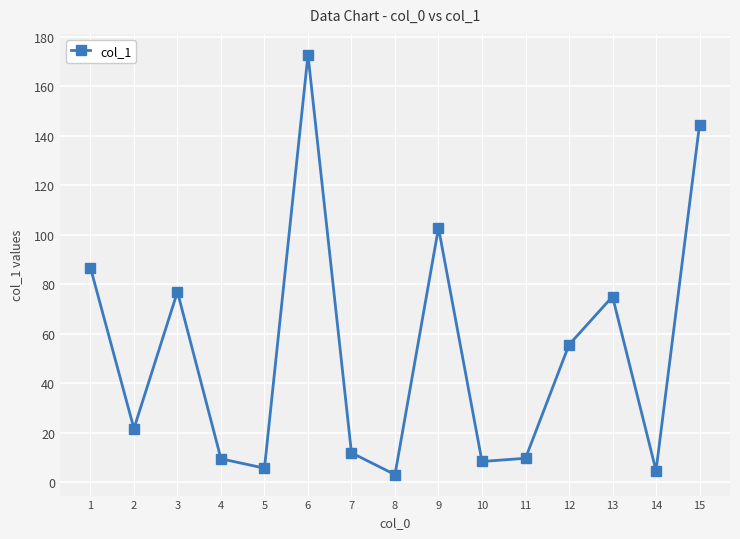

Is it true that the value at 2 is 7.6?

False